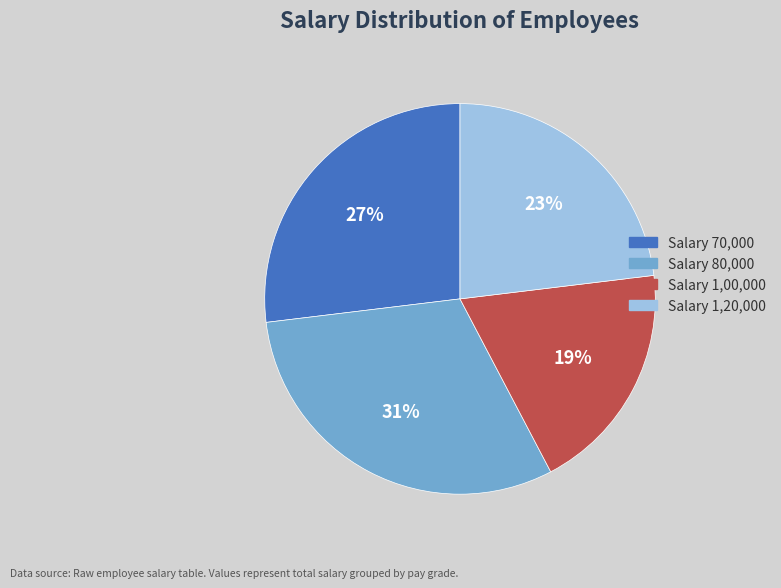

To the nearest percent, what is the difference between the largest and smallest slice percentages?

12%